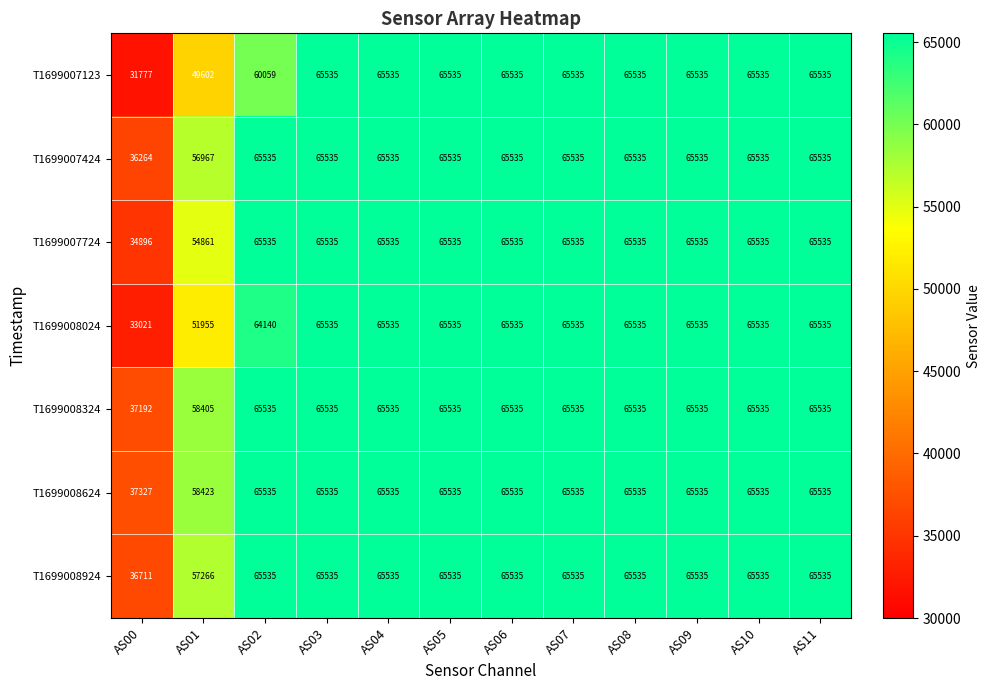

What is the minimum value shown in the chart?

31777